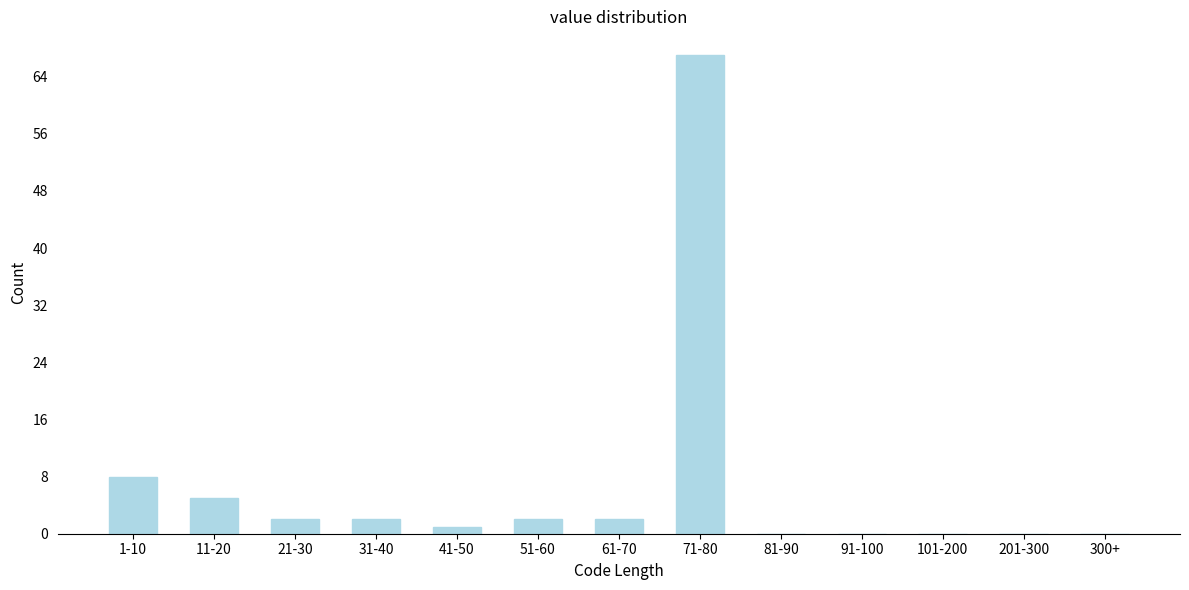

Reading right to left, what are all the values shown in this chart?

300+=0	201-300=0	101-200=0	91-100=0	81-90=0	71-80=67	61-70=2	51-60=2	41-50=1	31-40=2	21-30=2	11-20=5	1-10=8